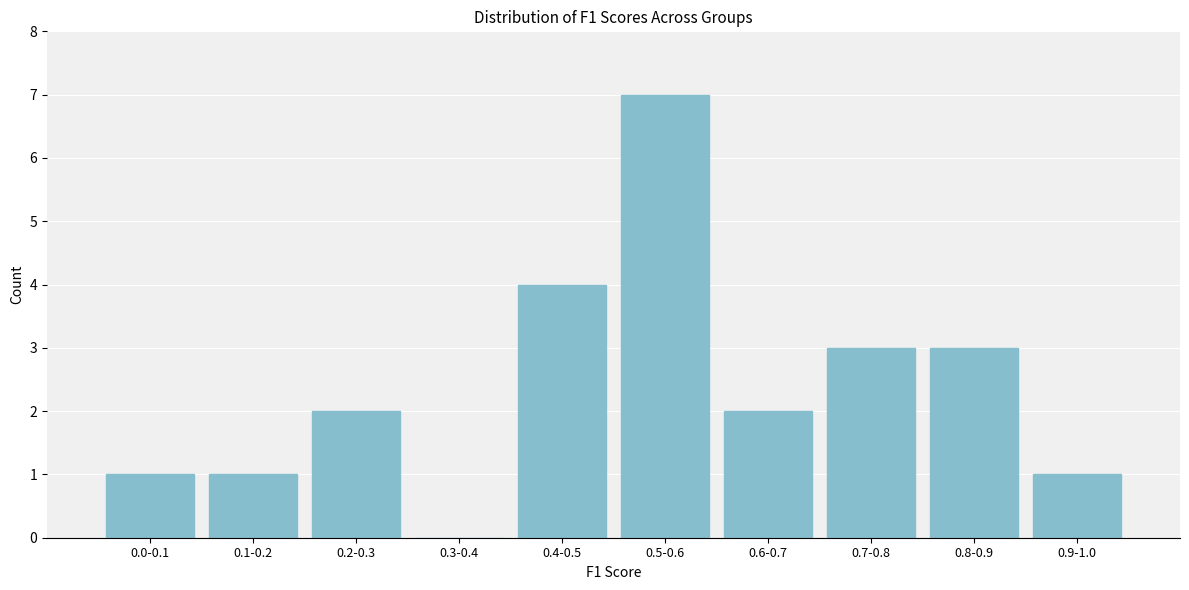

Reading left to right, what are all the values shown in this chart?

0.0-0.1=1	0.1-0.2=1	0.2-0.3=2	0.3-0.4=0	0.4-0.5=4	0.5-0.6=7	0.6-0.7=2	0.7-0.8=3	0.8-0.9=3	0.9-1.0=1